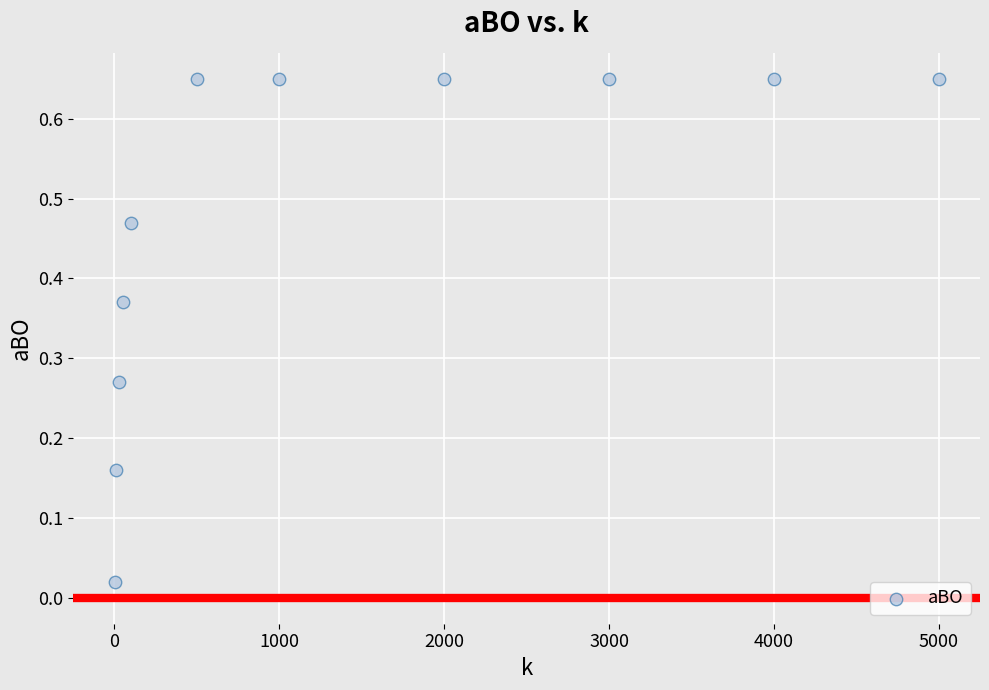

What is the average X value?

1426.0